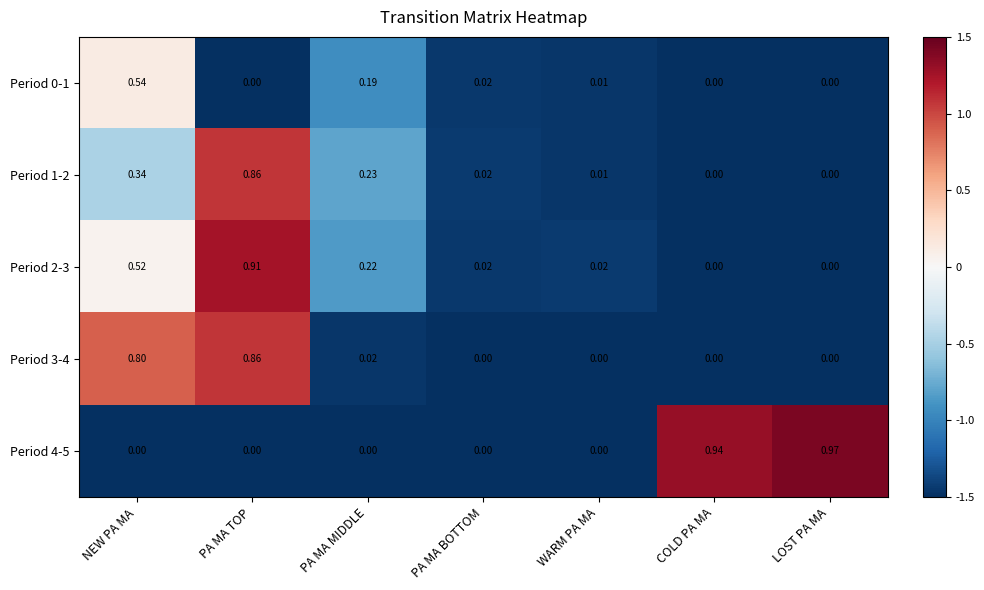

At which category does the chart reach its peak across all series?

LOST PA MA